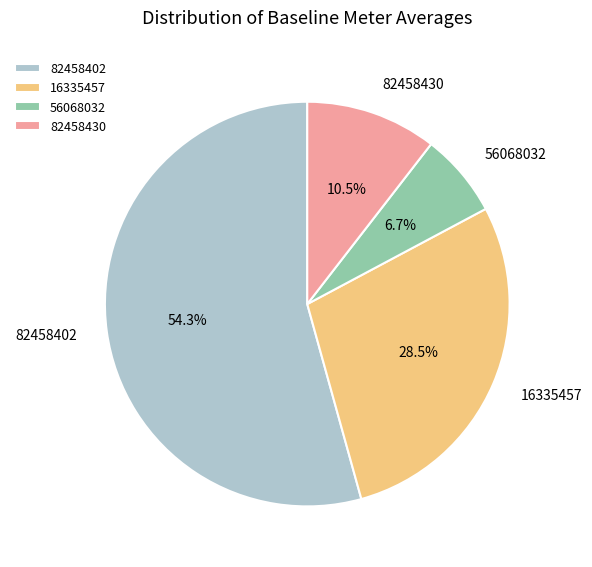

Between 56068032 and 82458430, which is larger?

82458430